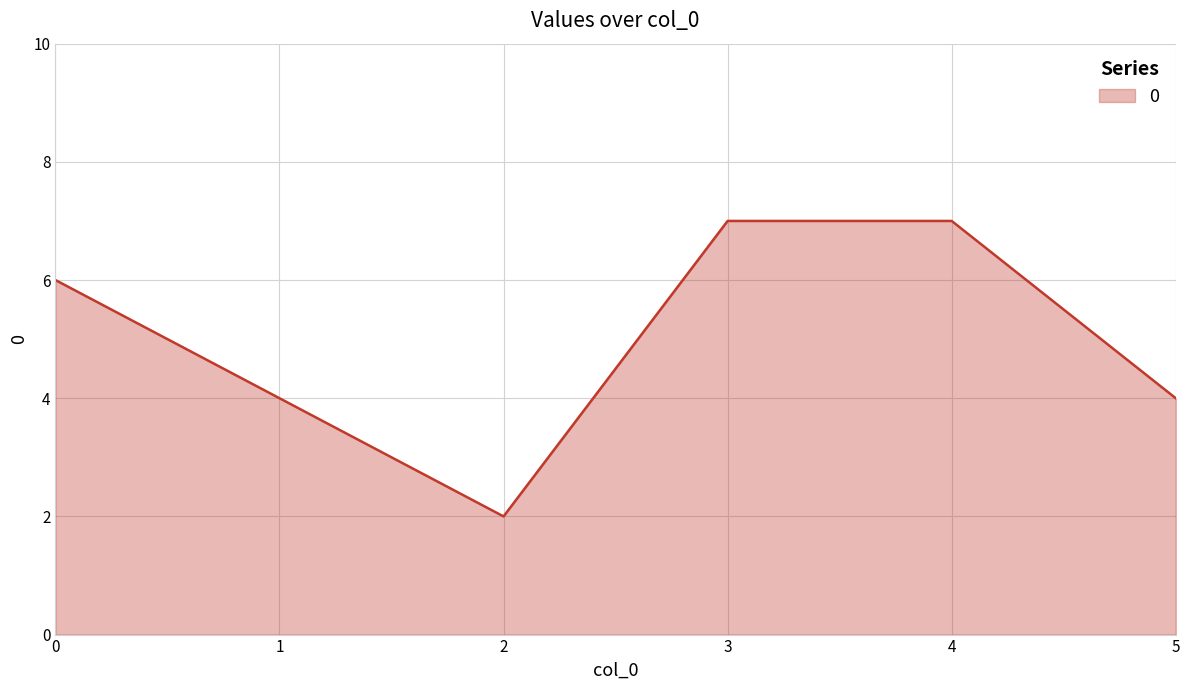

True or false: there are more than 2 points higher than both neighbors.

False